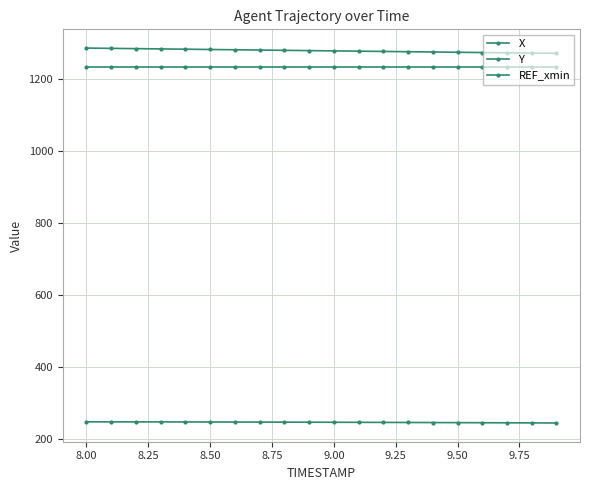

Does the chart have visible grid lines?

Yes